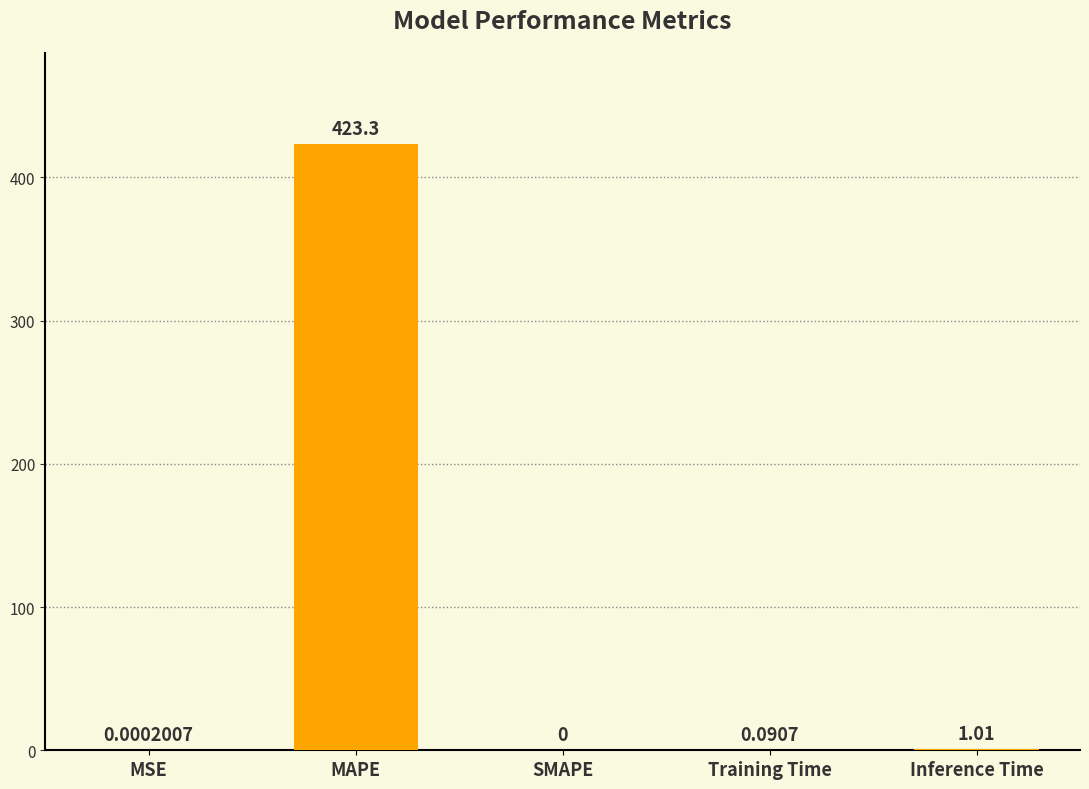

Count the number of data series in this chart.

1